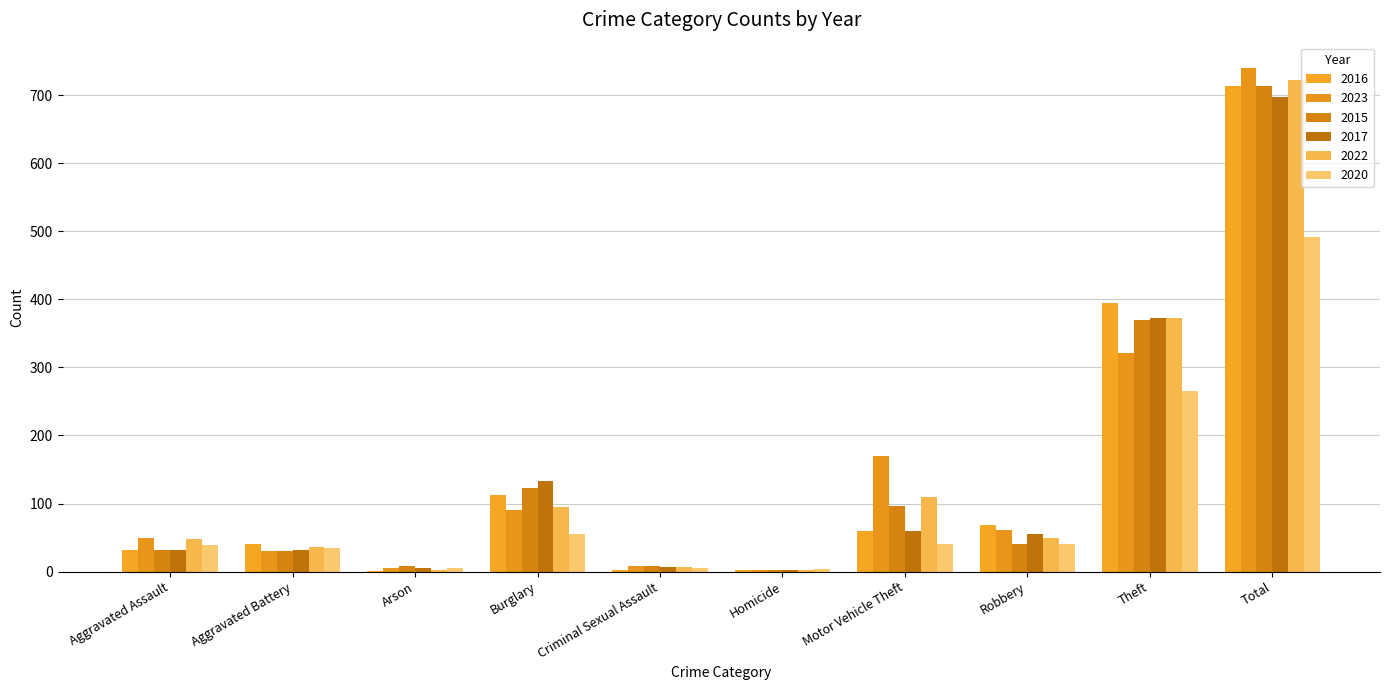

Between Burglary and Motor Vehicle Theft, which is larger?

Burglary